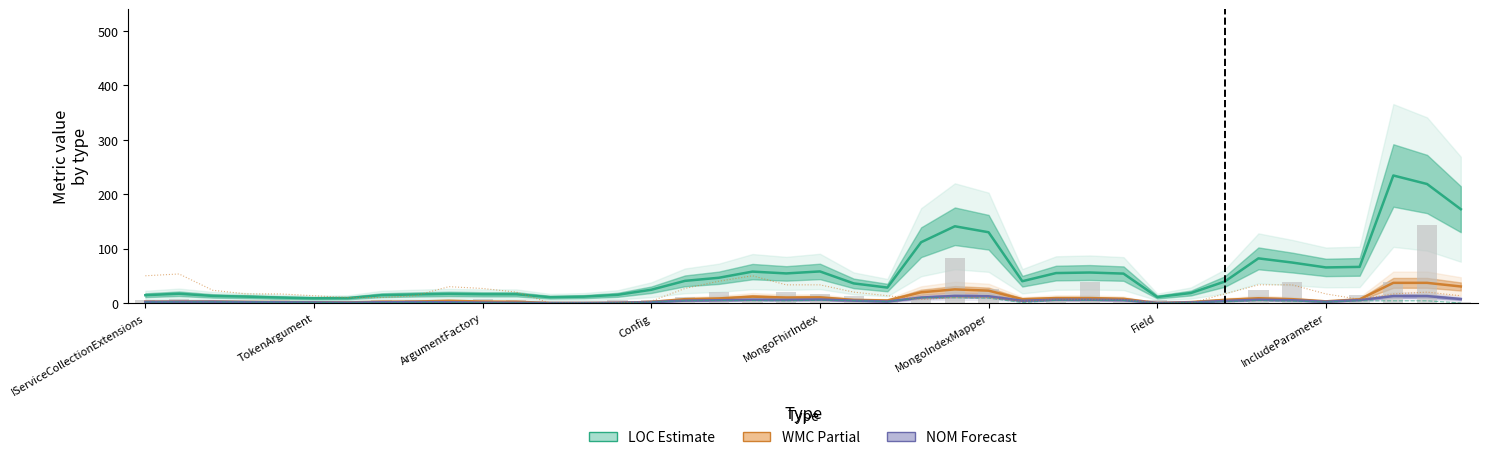

What is the label of the 34th bar from the left?

33